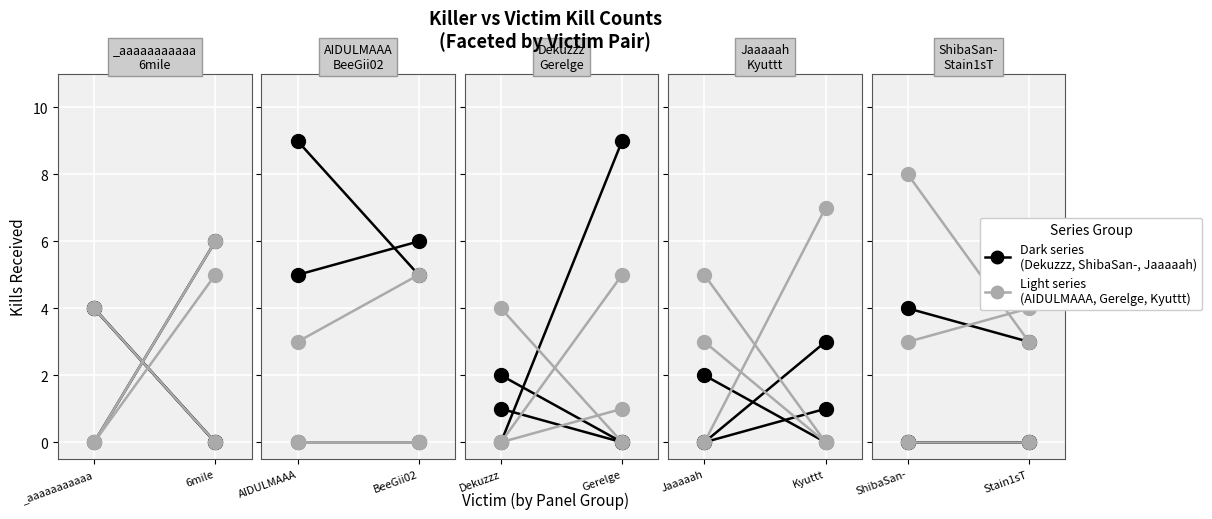

How many values in the AIDULMAAA series are below 8?

1